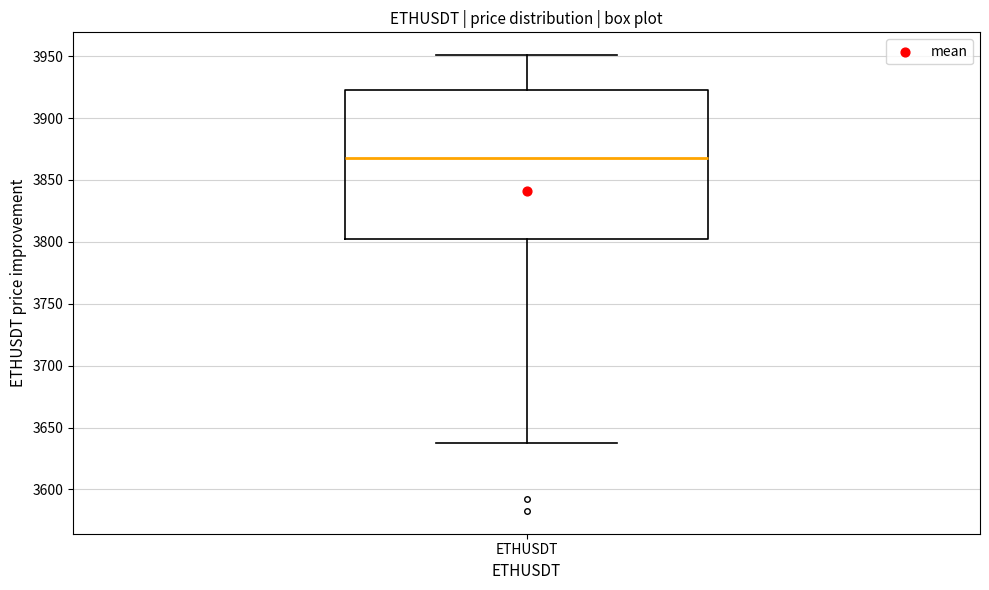

Where does the upper whisker of the box for ETHUSDT end on the y-axis? The values are not printed on the chart, so give them approximately, as read against the axis.

3950